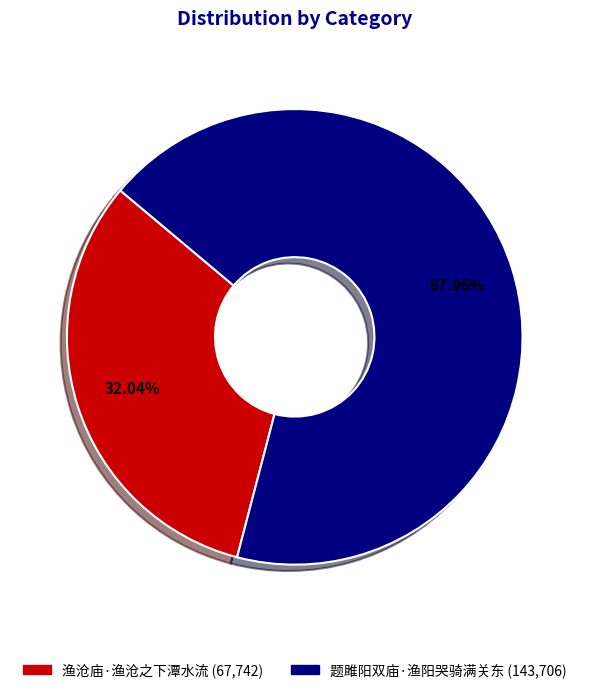

Approximately how many times larger is the value at 渔沧庙·渔沧之下潭水流 compared to 题雎阳双庙·渔阳哭骑满关东?

0.5